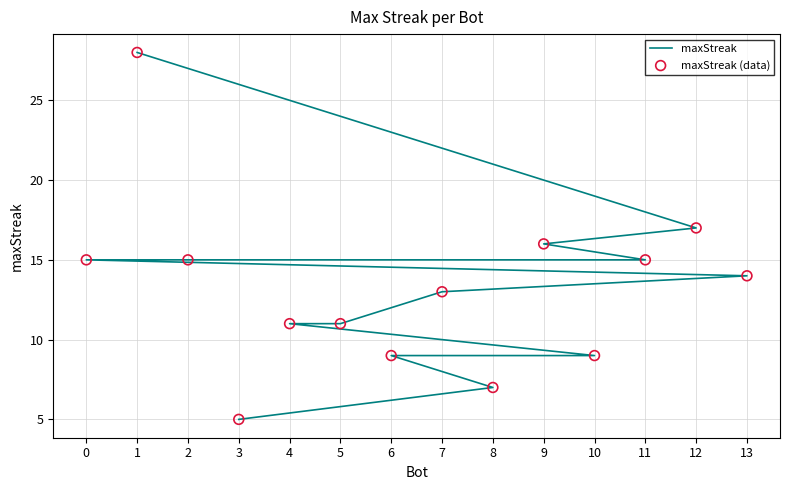

What is the total value across all series at 6?

18